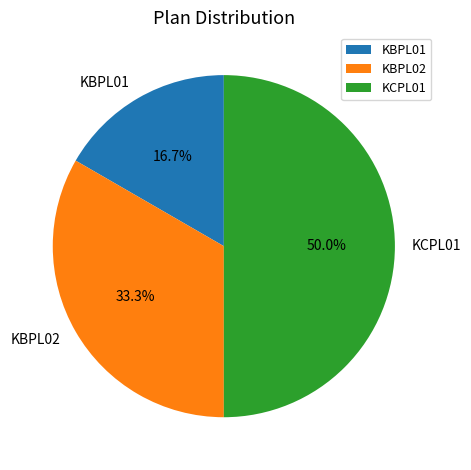

Is KBPL02 the majority of the pie?

No